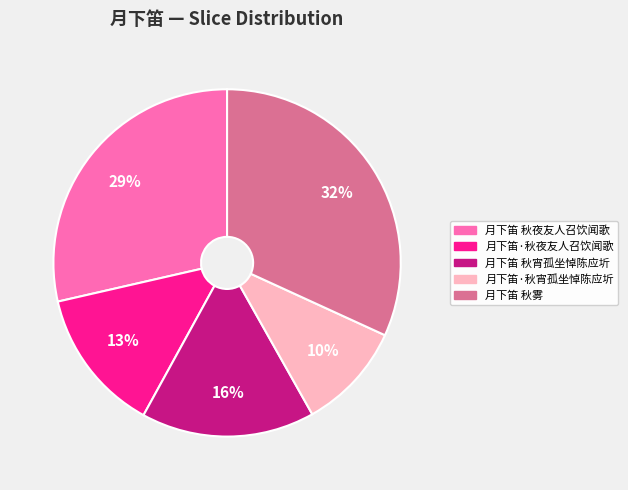

How many segments does this pie chart have?

5